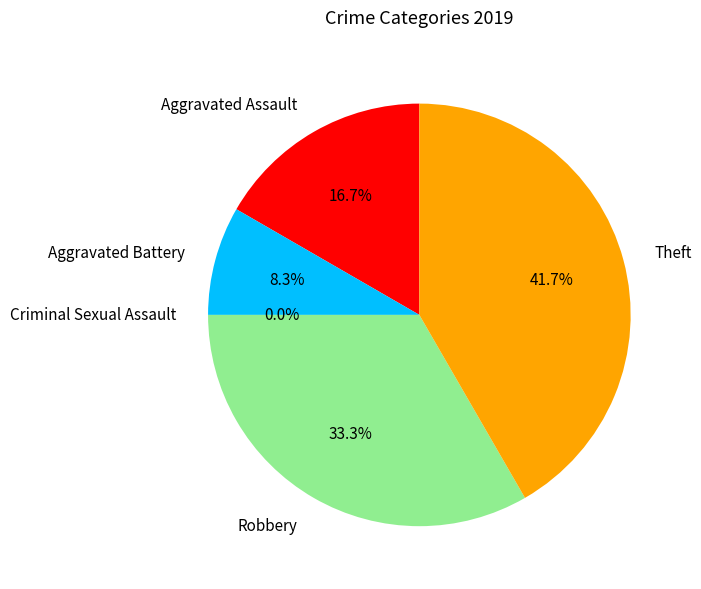

Which slice is the largest?

Theft